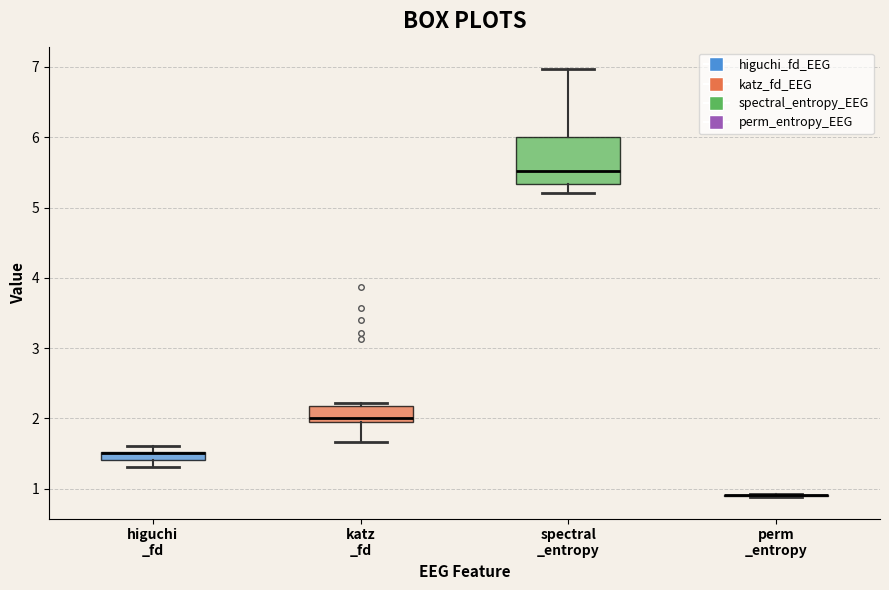

Comparing the boxes themselves (not the whiskers), which one is the tallest?

spectral _entropy